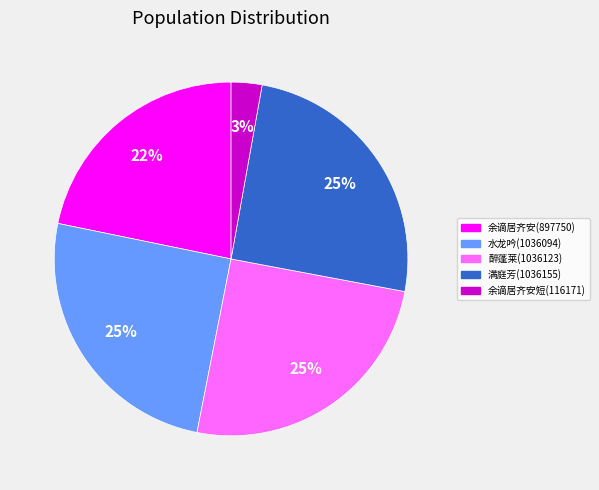

Does any single category account for the majority?

No